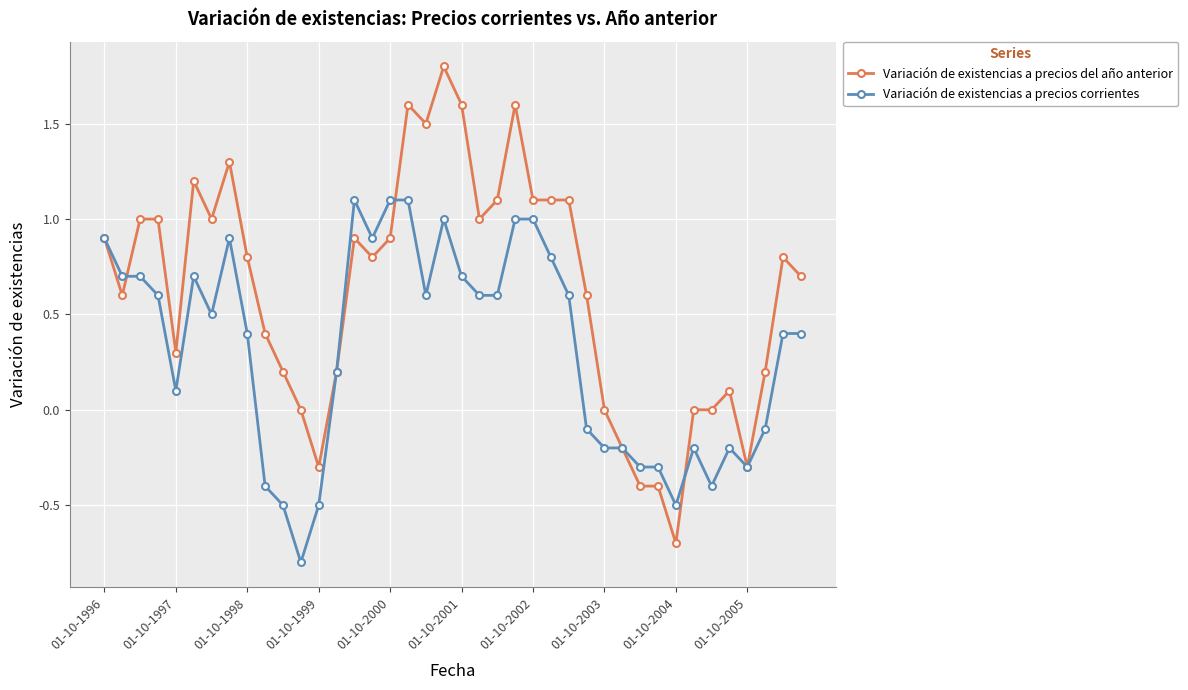

Which series has the largest range (max minus min)?

Variación de existencias a precios del año anterior